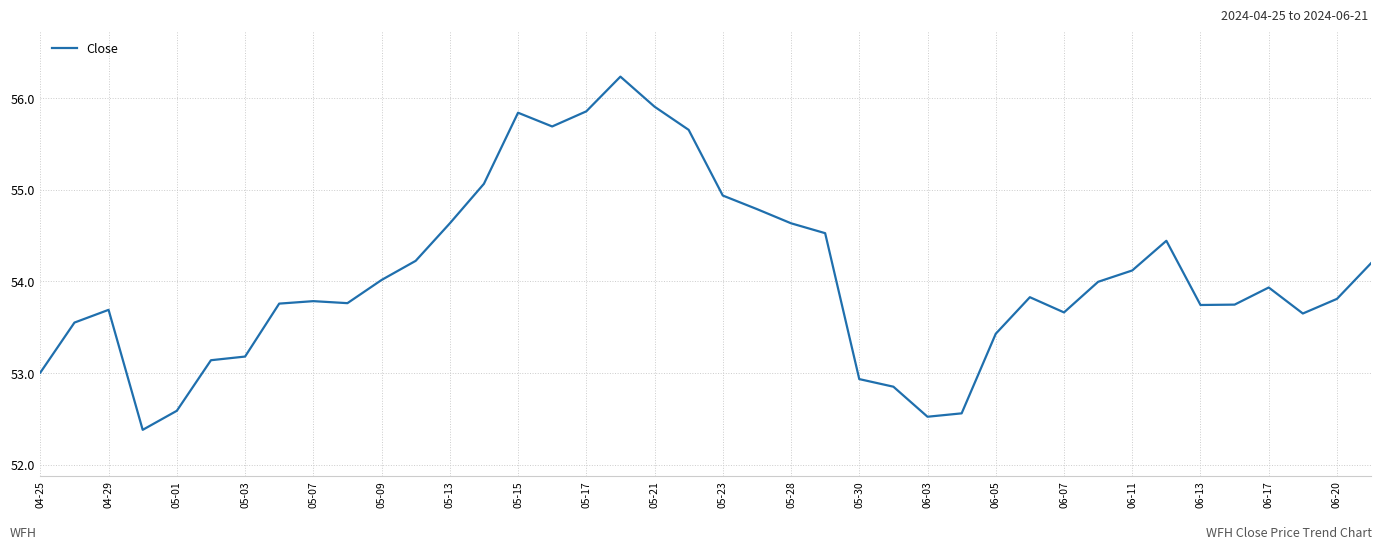

What is the greatest value displayed?

56.2